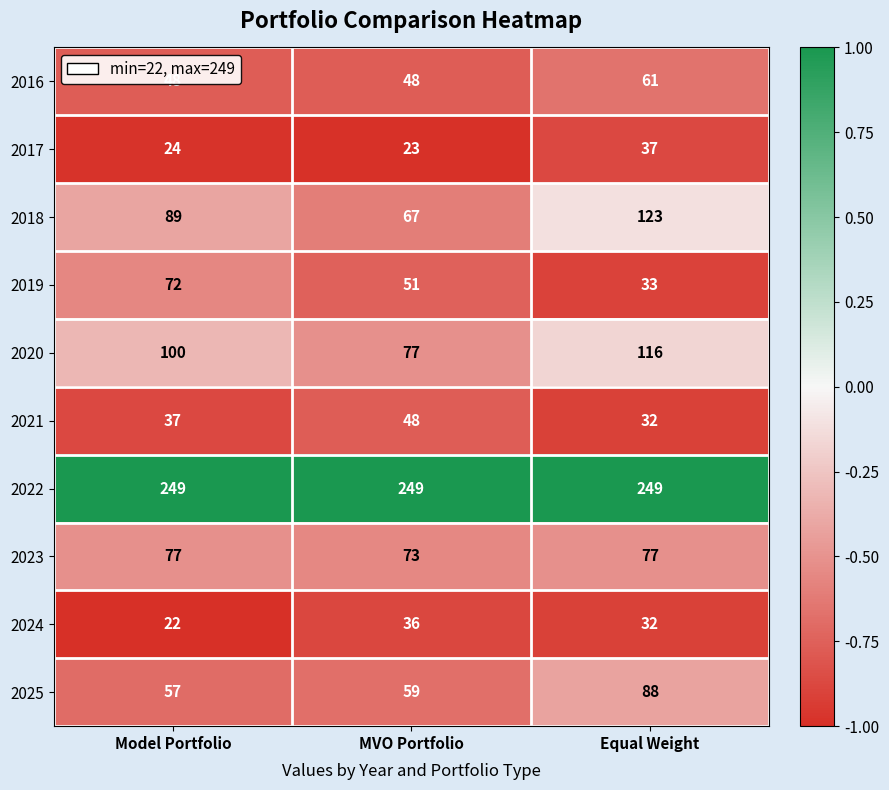

Is it true that 2018 equals 67 at MVO Portfolio?

True